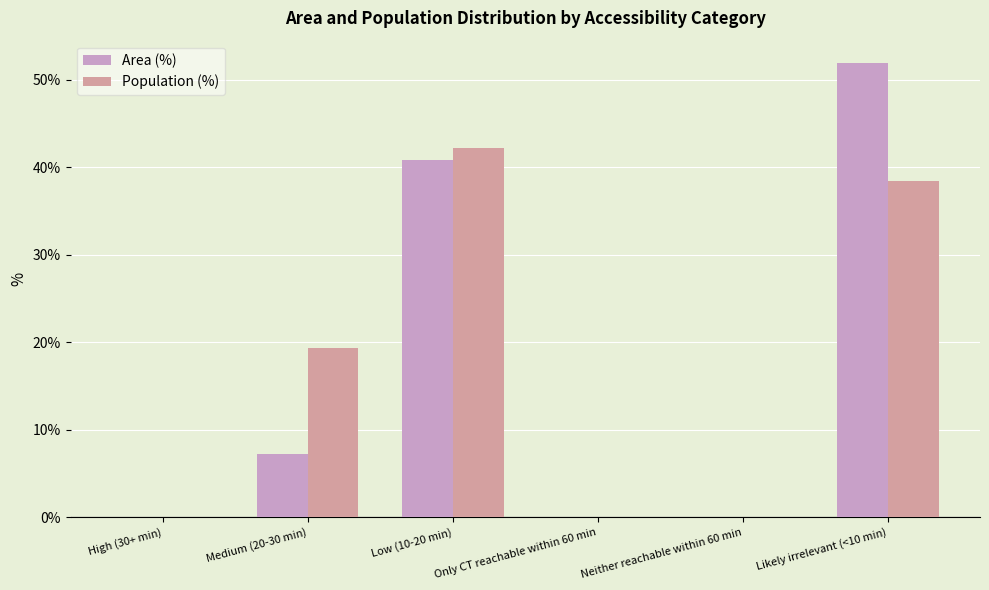

Between Low (10-20 min) and Neither reachable within 60 min, which series saw the biggest shift?

Population (%)